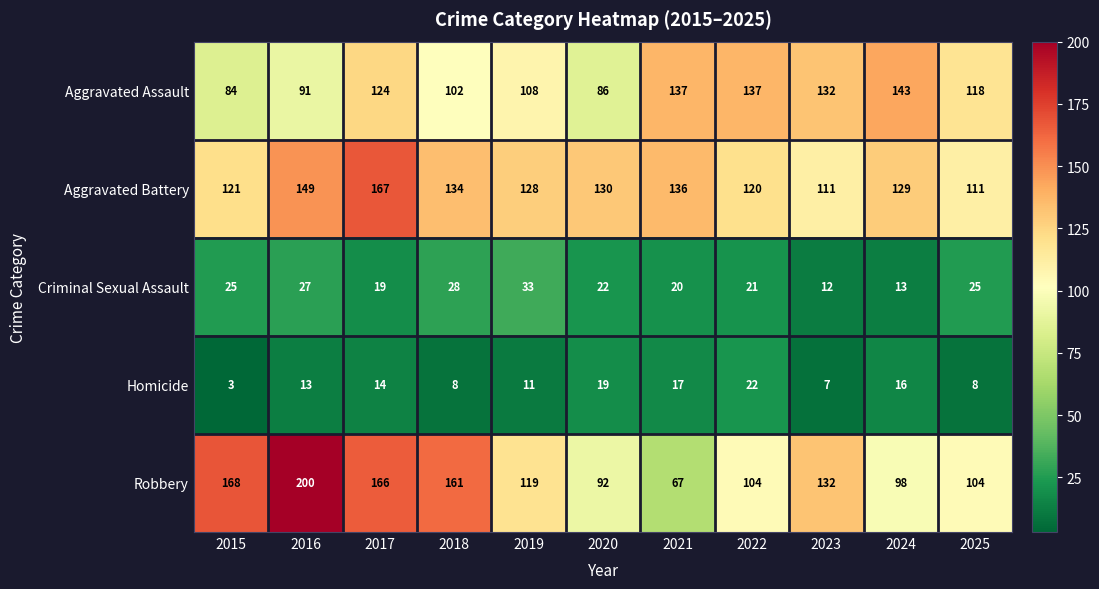

How many values in the Aggravated Battery series are below 129?

5